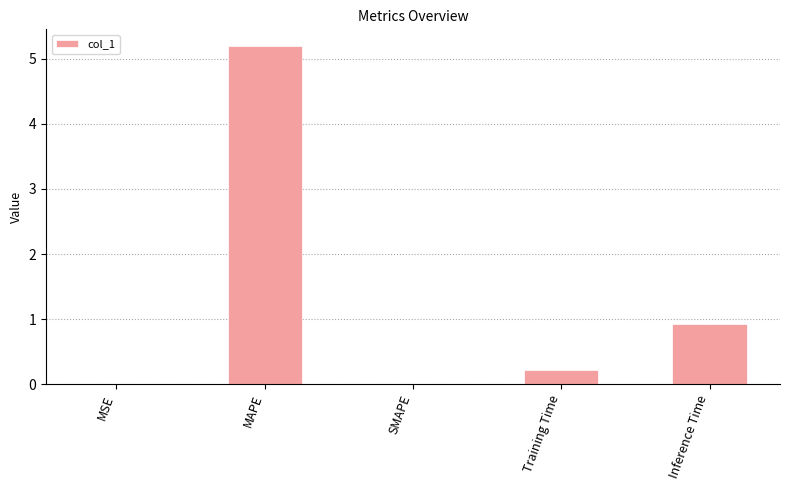

Where is the data nearest to the value 2?

Inference Time